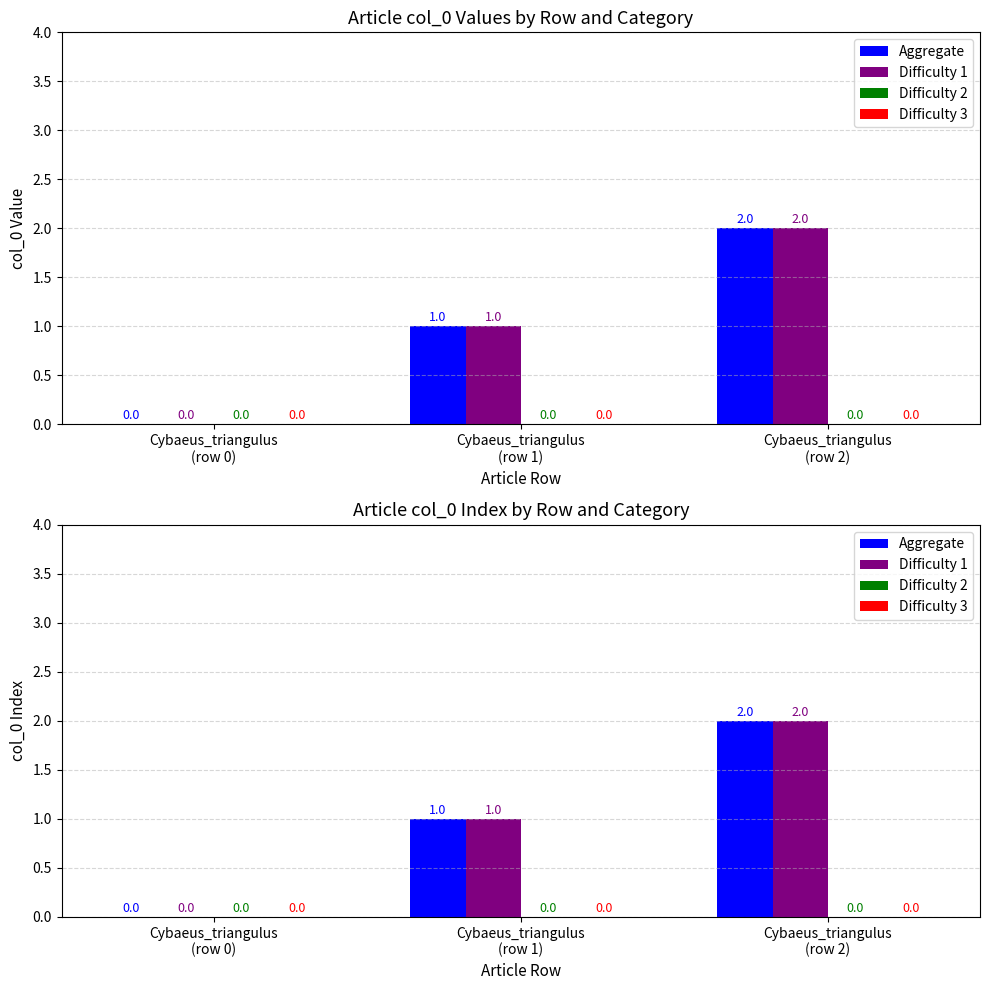

Reading left to right, extract all data points from this chart.

Aggregate: 0	1	2
Difficulty 1: 0	1	2
Difficulty 2: 0	0	0
Difficulty 3: 0	0	0